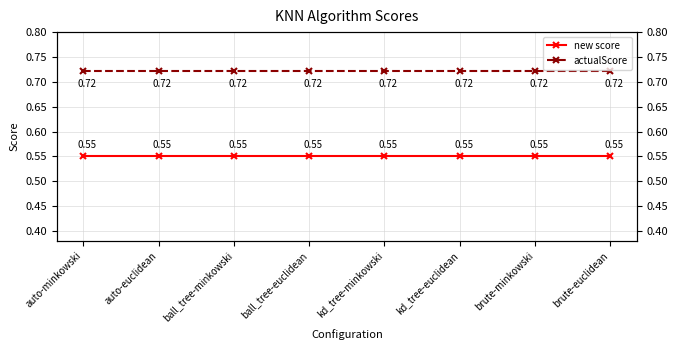

What position from the left is kd_tree-minkowski?

5